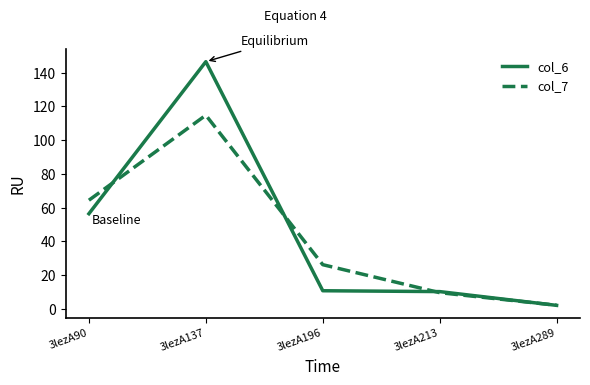

What is the sum of the col_6 values at 3lezA196 and 3lezA137?

157.2